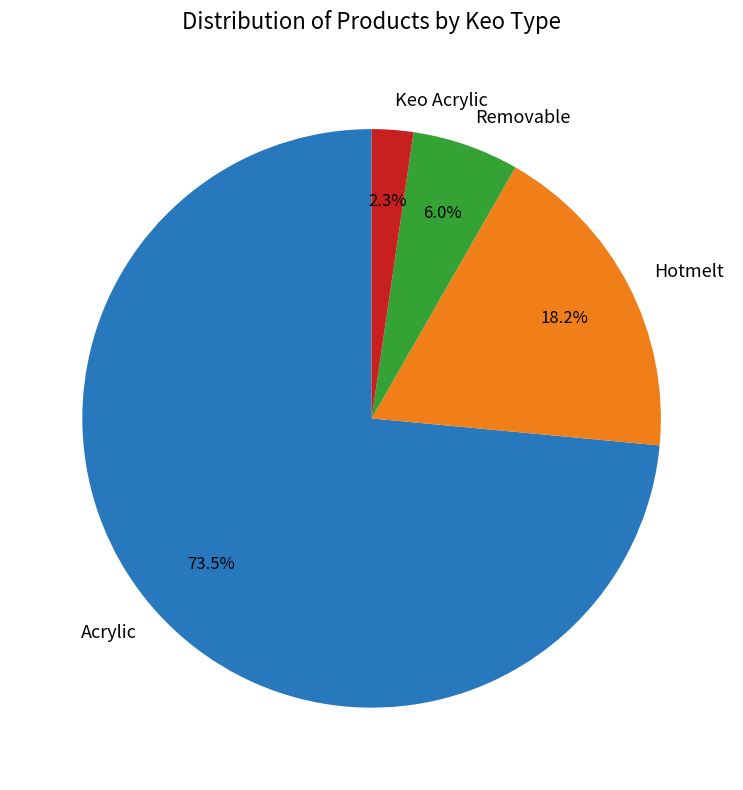

To the nearest percent, what portion does Hotmelt represent?

18%